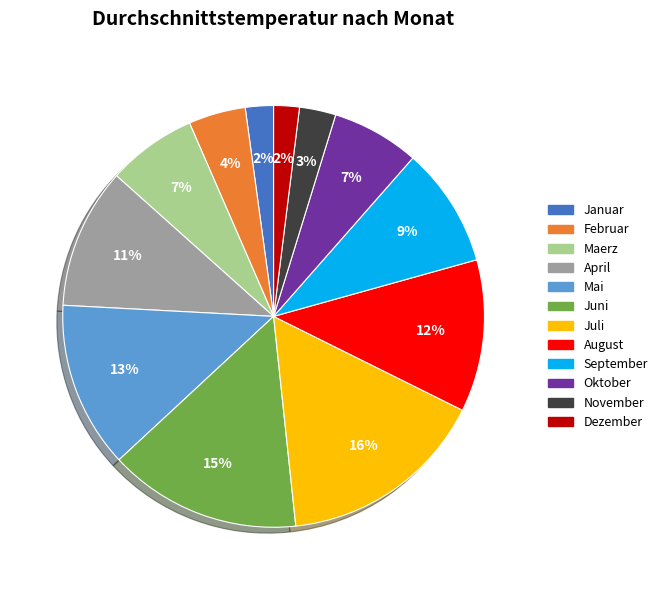

What is the largest slice in the pie chart?

Juli